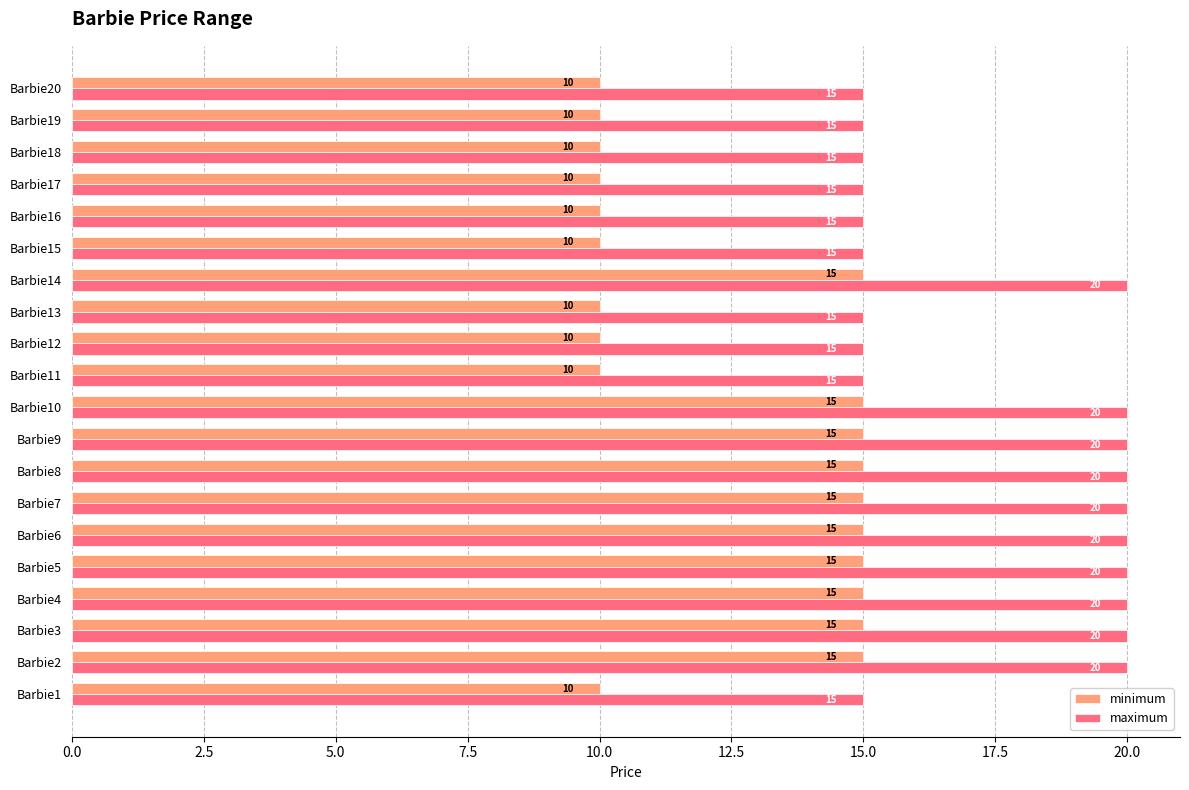

Is it true that minimum equals 15 at Barbie5?

True